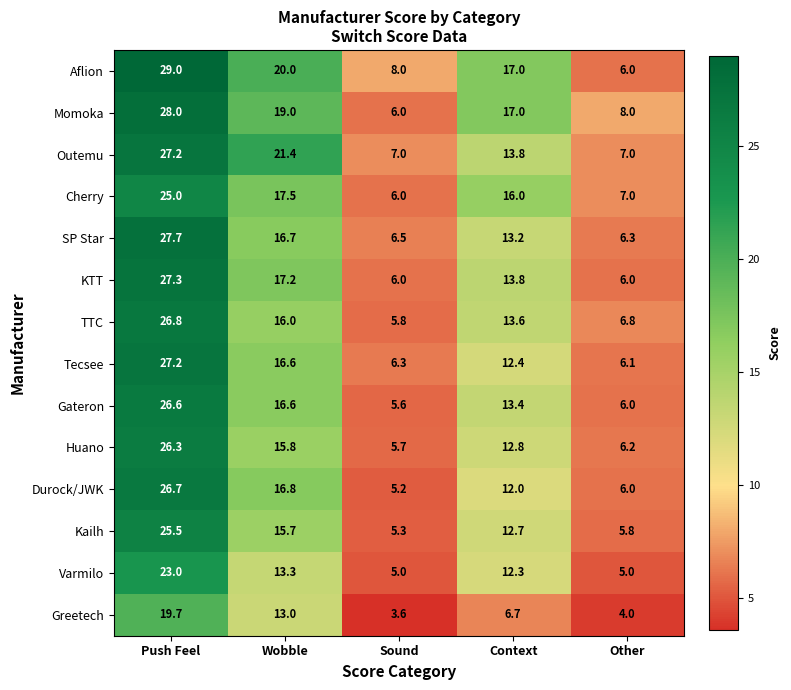

Where does the Greetech series first go above 6?

Push Feel